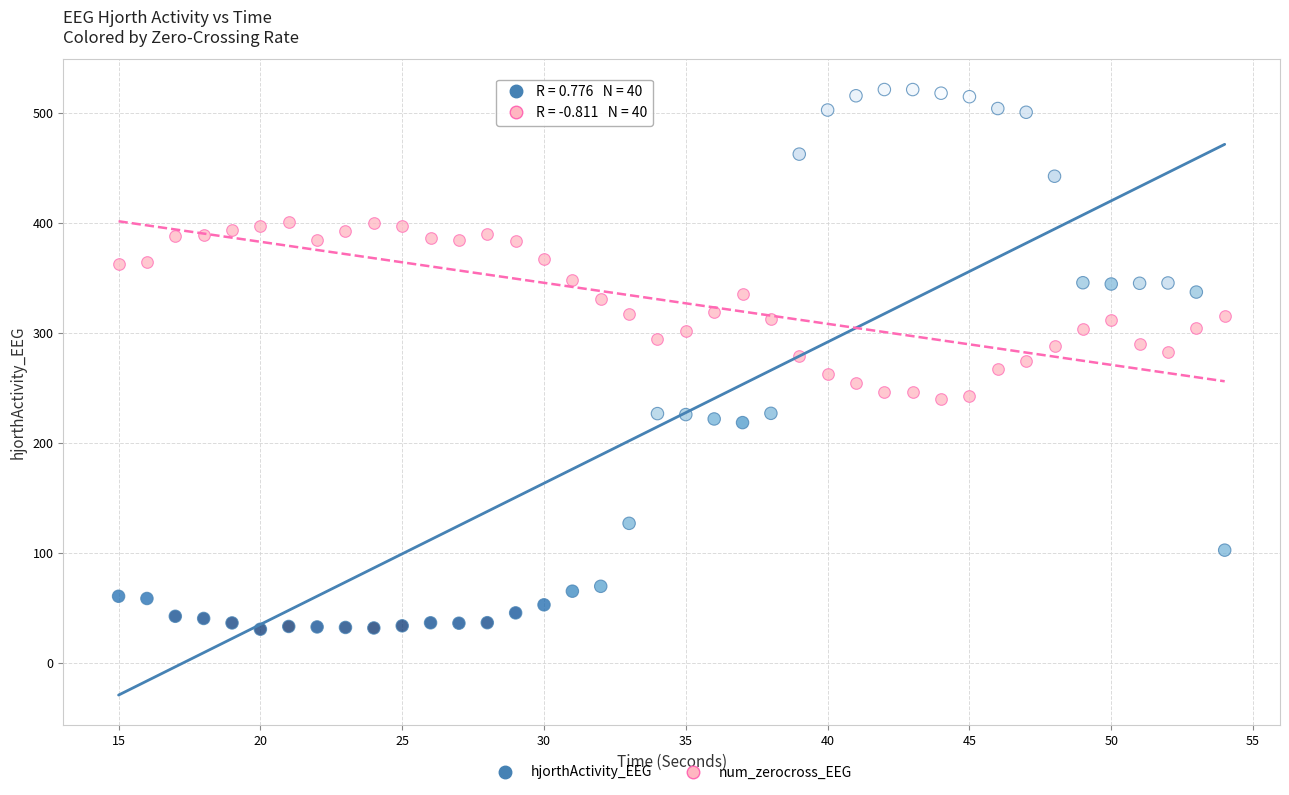

What are all the series names shown in the legend?

hjorthActivity_EEG, num_zerocross_EEG